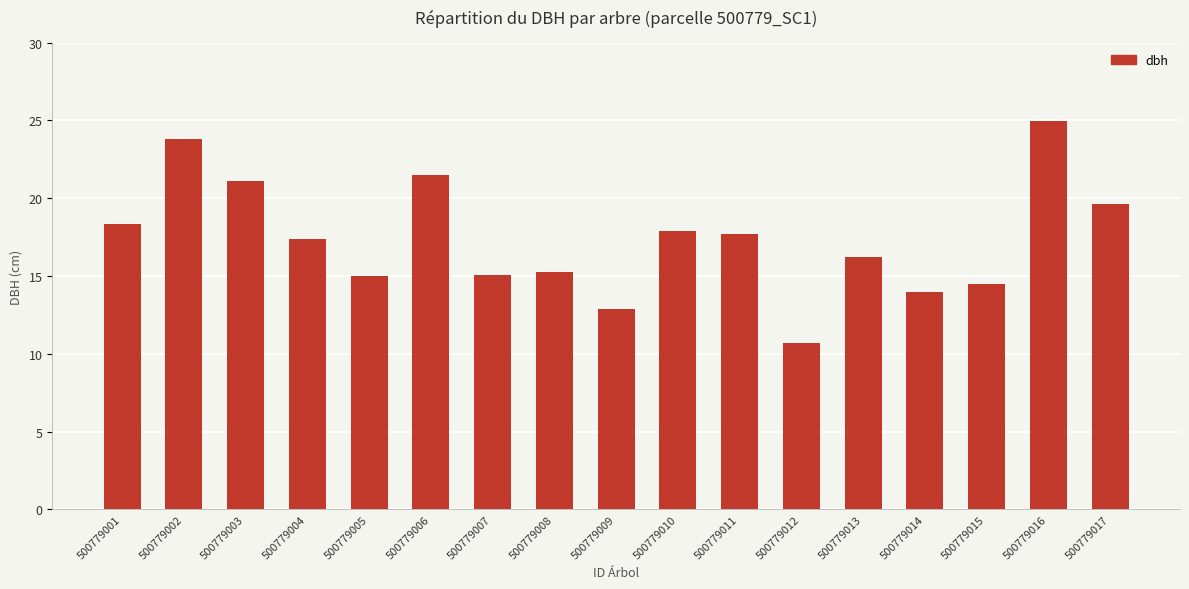

What is the value of the 13th bar from the left?

16.2